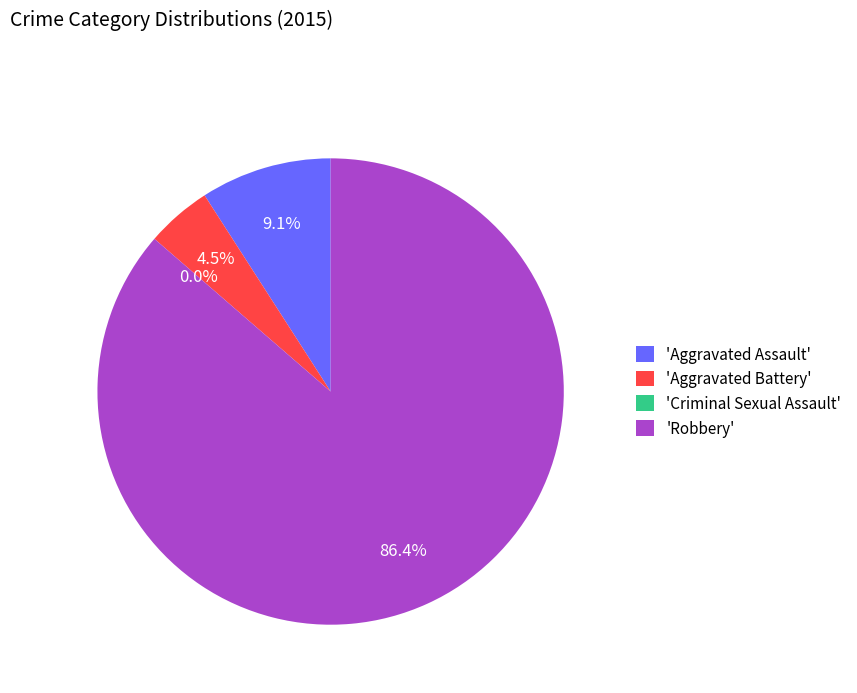

How many slices are in this pie chart?

4